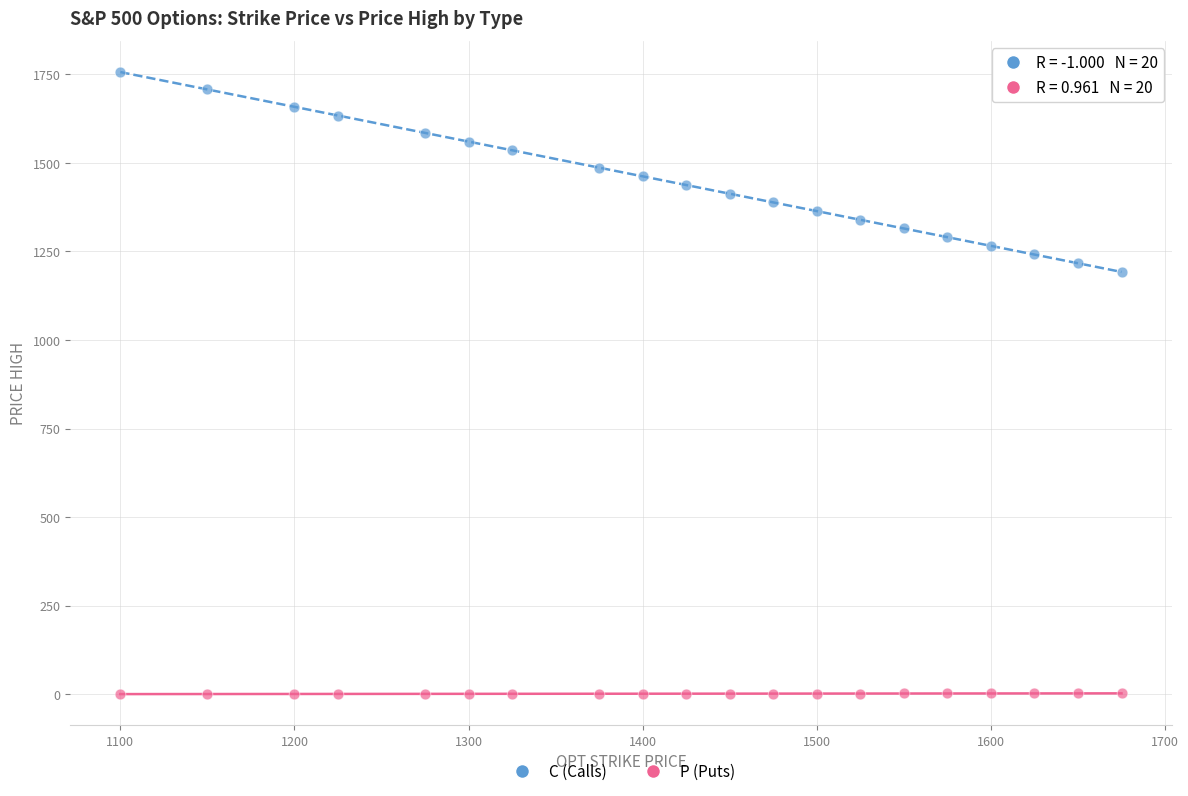

Across all data points, what is the range of X values (max minus min)?

575.0